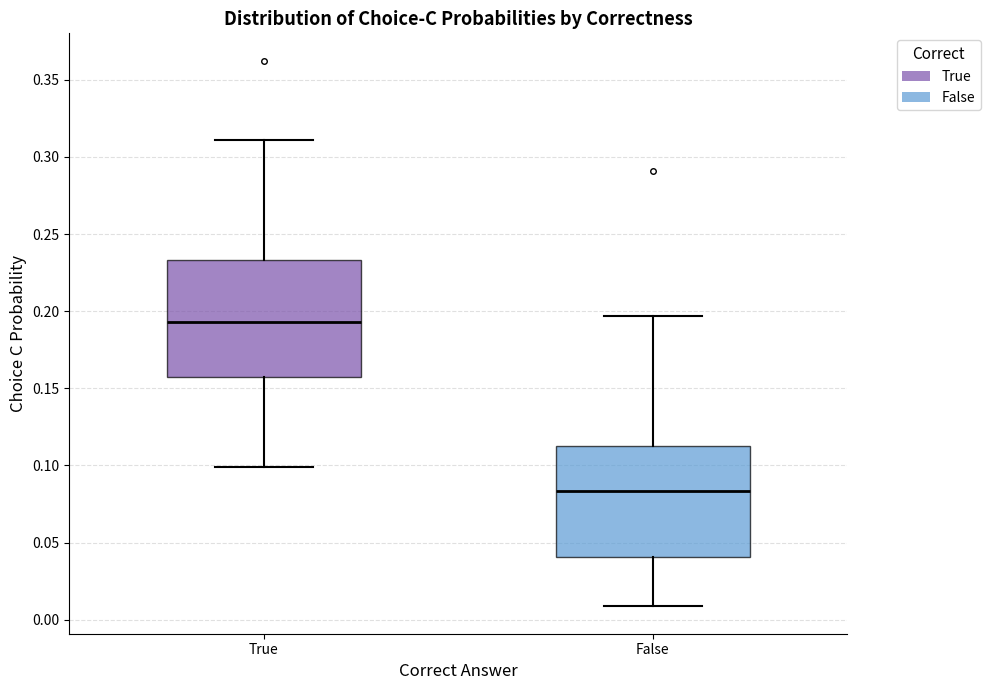

Reading left to right, read every box against the y-axis: the position of its median line, the range the box covers, and the ends of its whiskers. The values are not printed on the chart, so give them approximately, as read against the axis.

True: median 0.195, box 0.155 to 0.235, whiskers 0.100 to 0.310
False: median 0.085, box 0.040 to 0.110, whiskers 0.010 to 0.195